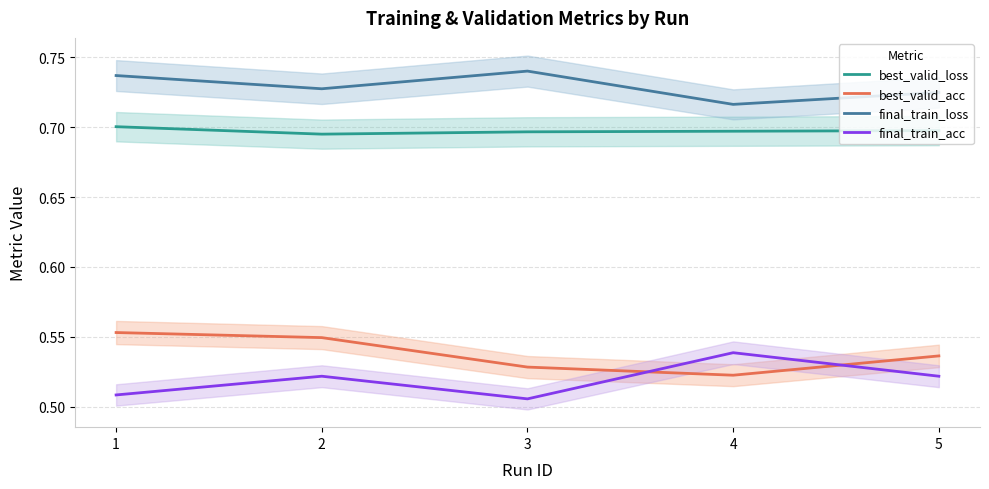

What is the value of the final_train_acc point at the 2nd from the left?

0.5